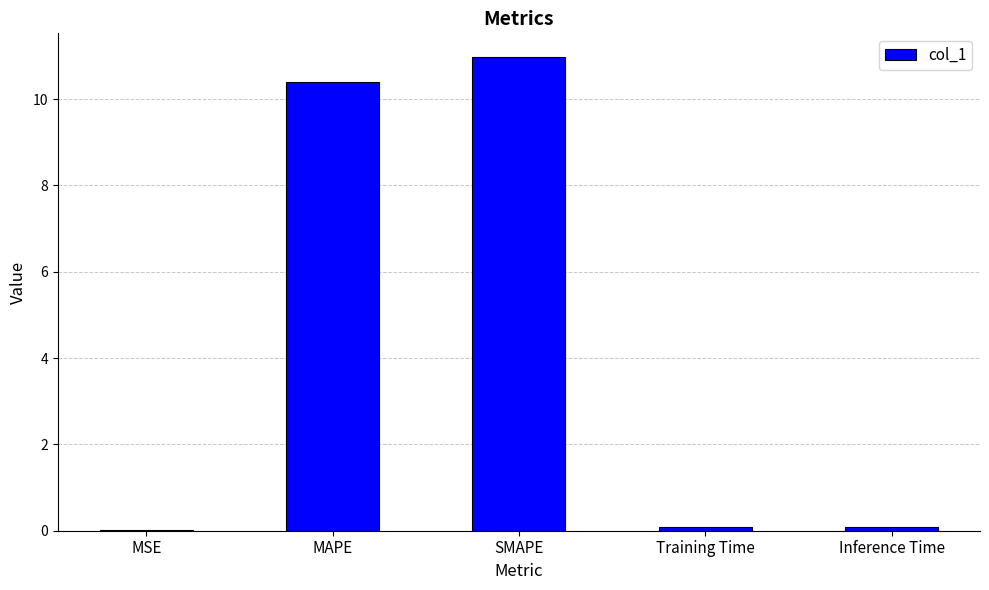

The chart shows a value of 6.3 at SMAPE. True or false?

False